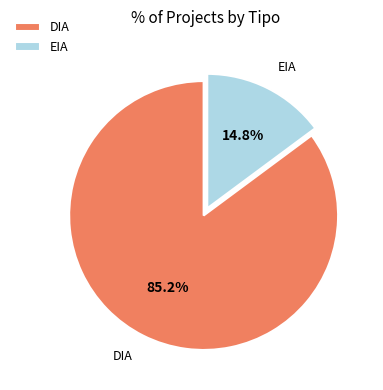

Is the sum of EIA and DIA greater than half?

Yes